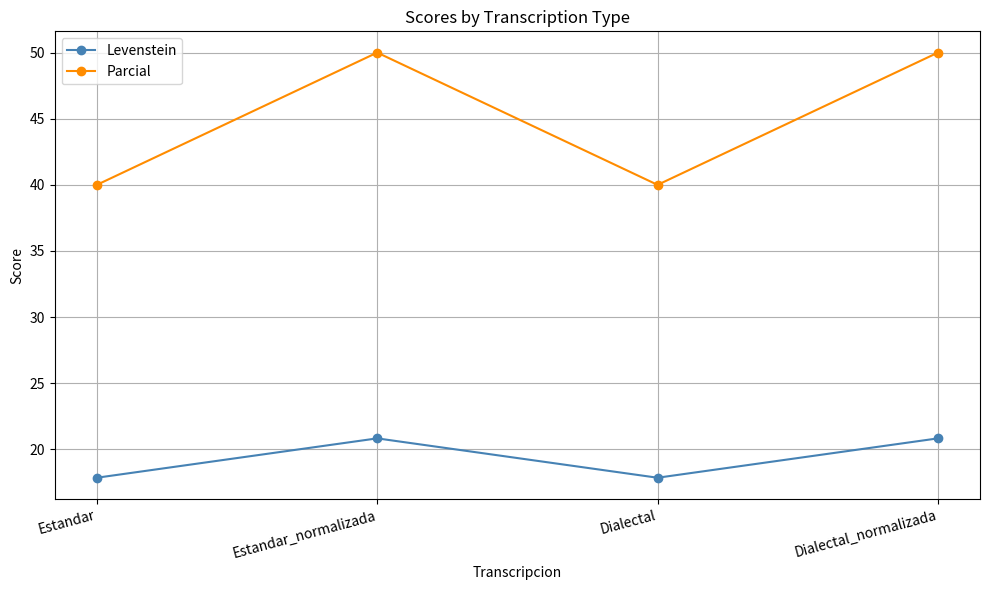

True or false: Levenstein and Parcial cross at least once.

False